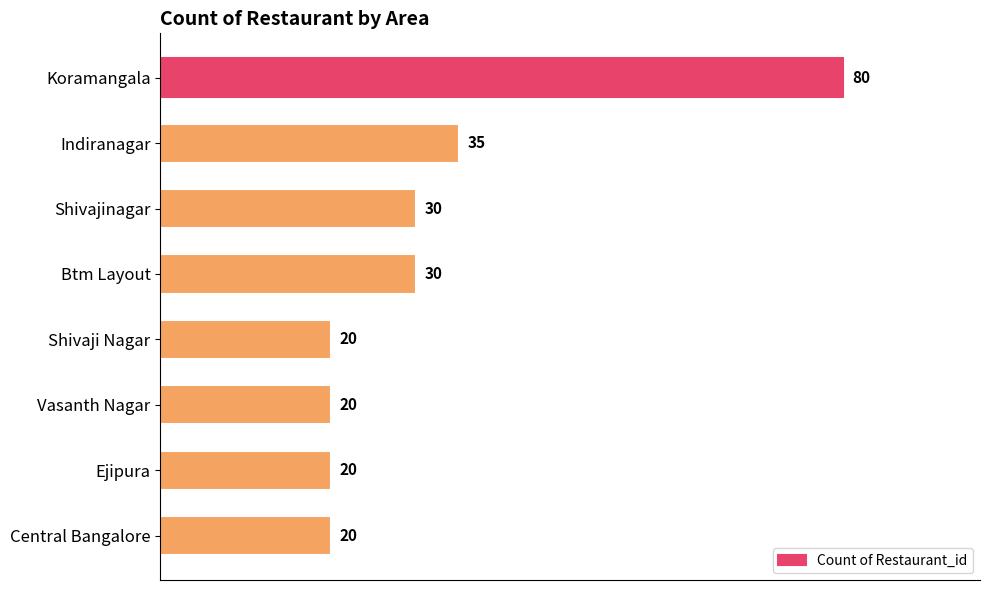

The chart shows a value of 54 at Shivajinagar. True or false?

False